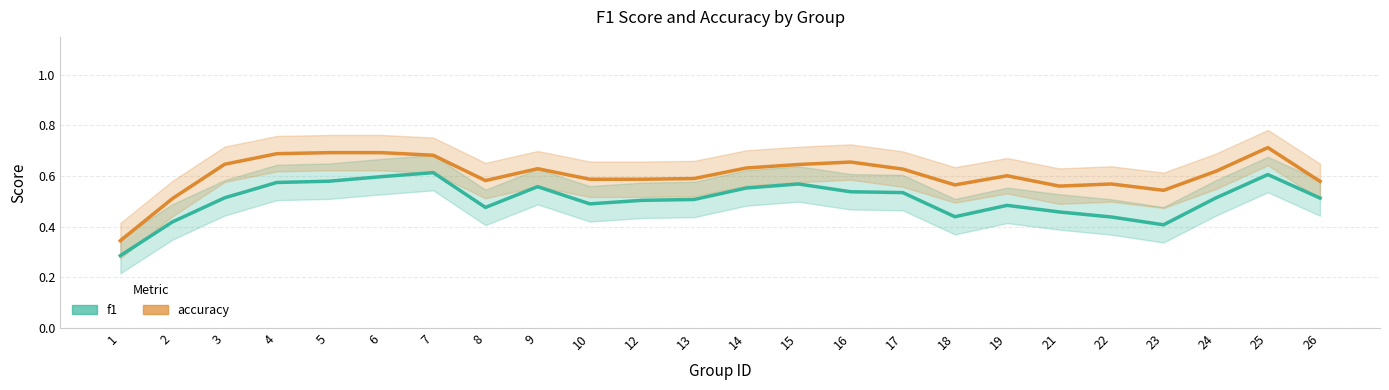

True or false: accuracy has more than 0 interior local peaks.

True